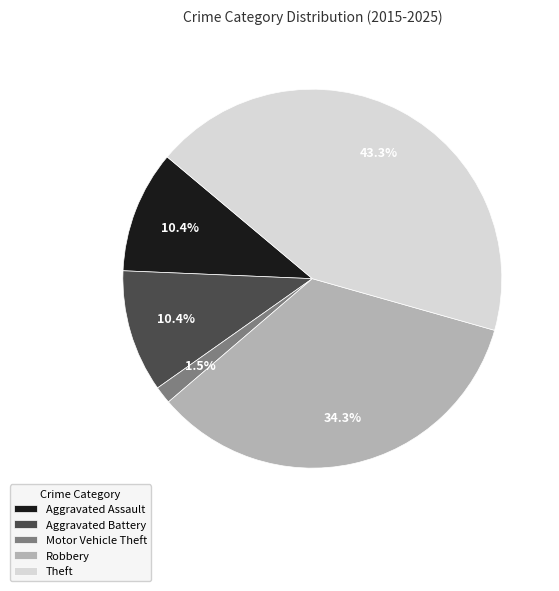

How many slices are in this pie chart?

5